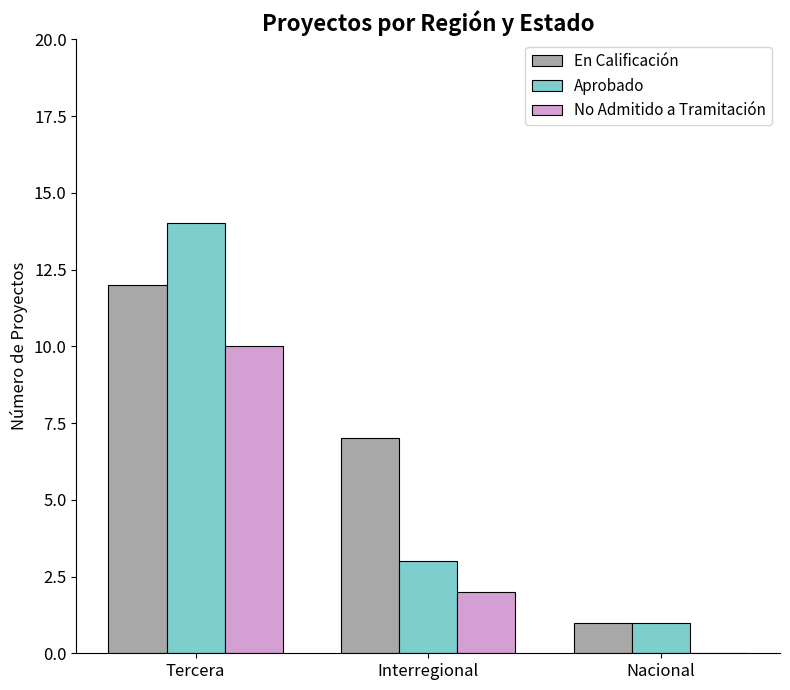

What are all the series names shown in the legend?

En Calificación, Aprobado, No Admitido a Tramitación